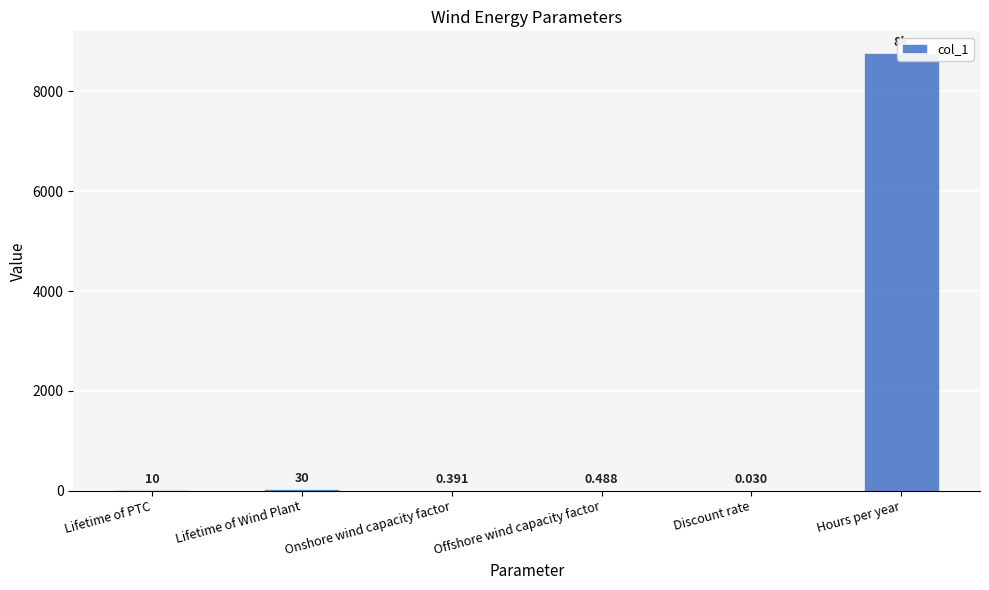

At which label does the data first exceed 10?

Lifetime of Wind Plant